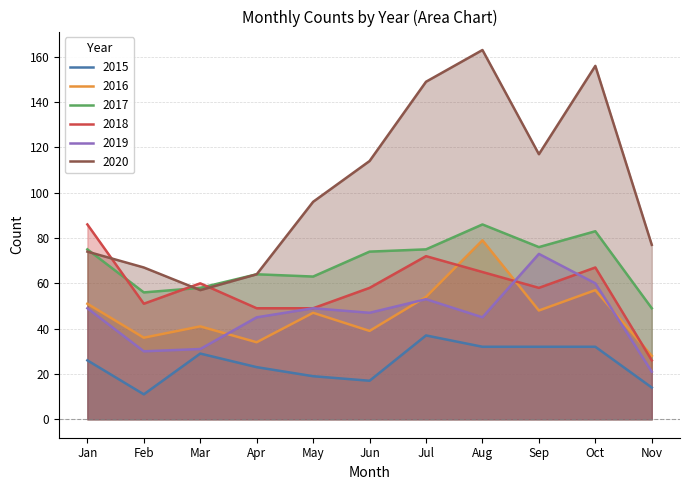

True or false: 2016 and 2020 cross at least once.

False